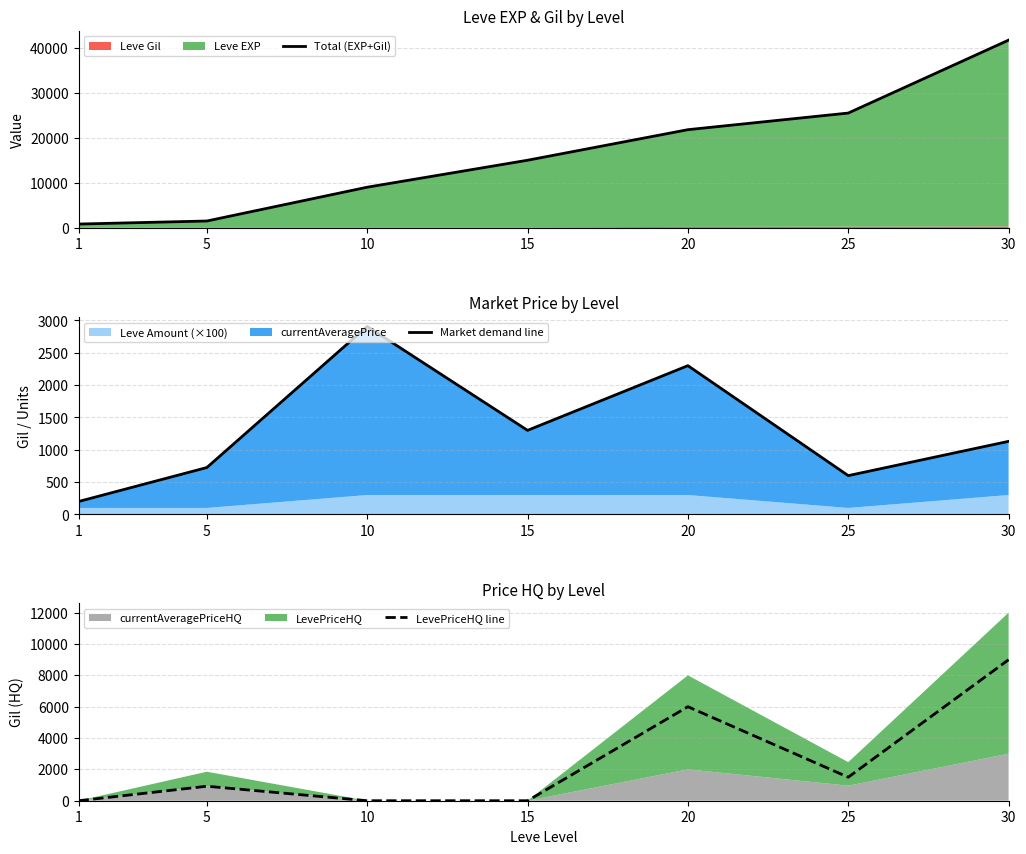

What is the maximum value for Total (EXP+Gil)?

41782